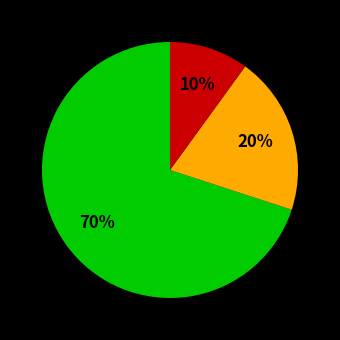

Is there any slice that represents more than half of the pie?

Yes